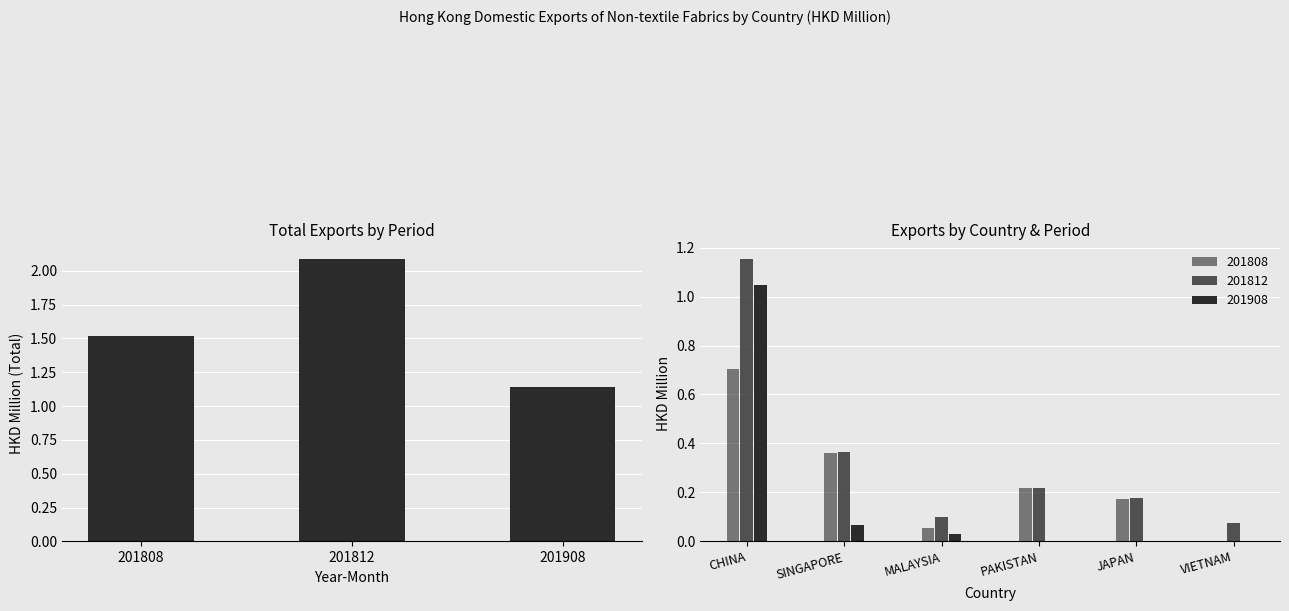

The chart shows a value of 1.9 at 201908. True or false?

False